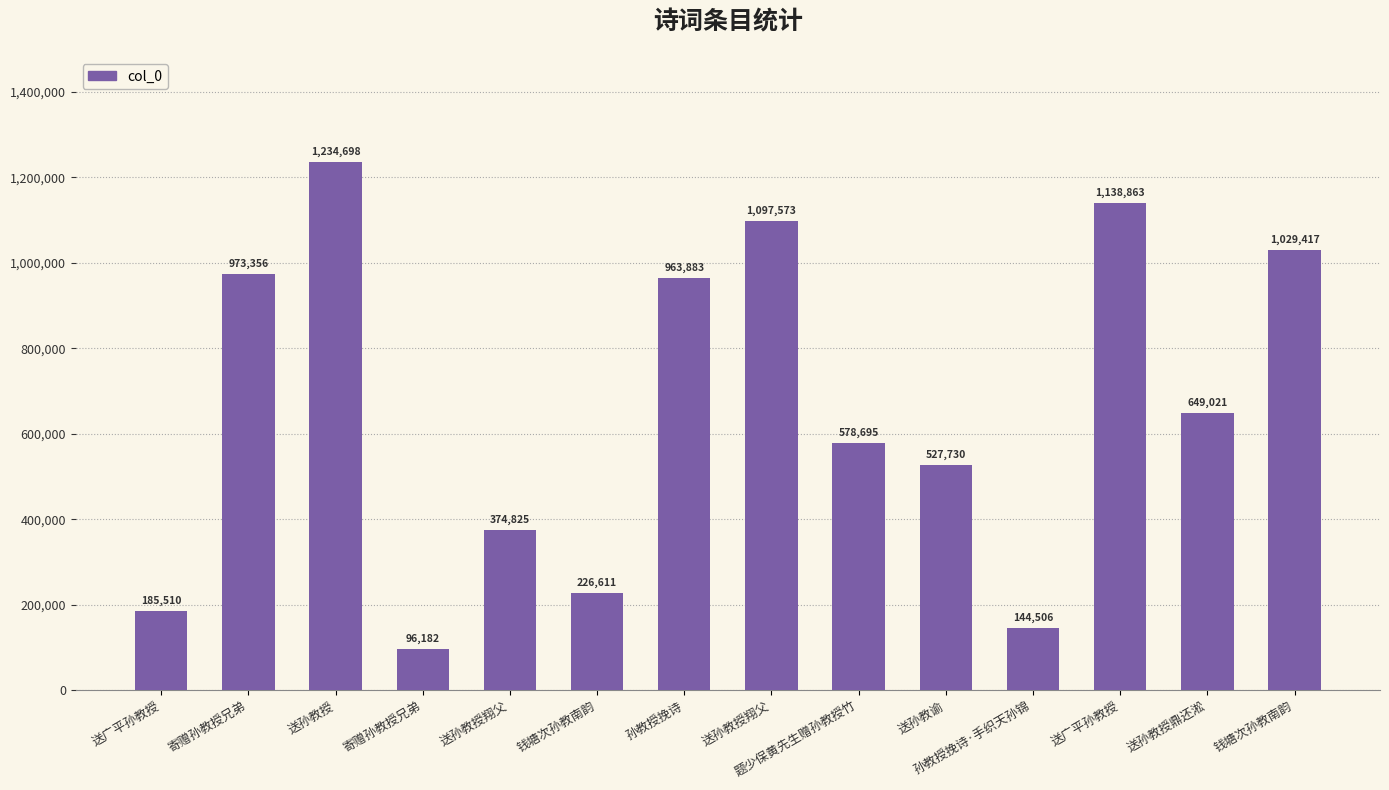

What is the label of the 1st bar from the right?

钱塘次孙教南韵